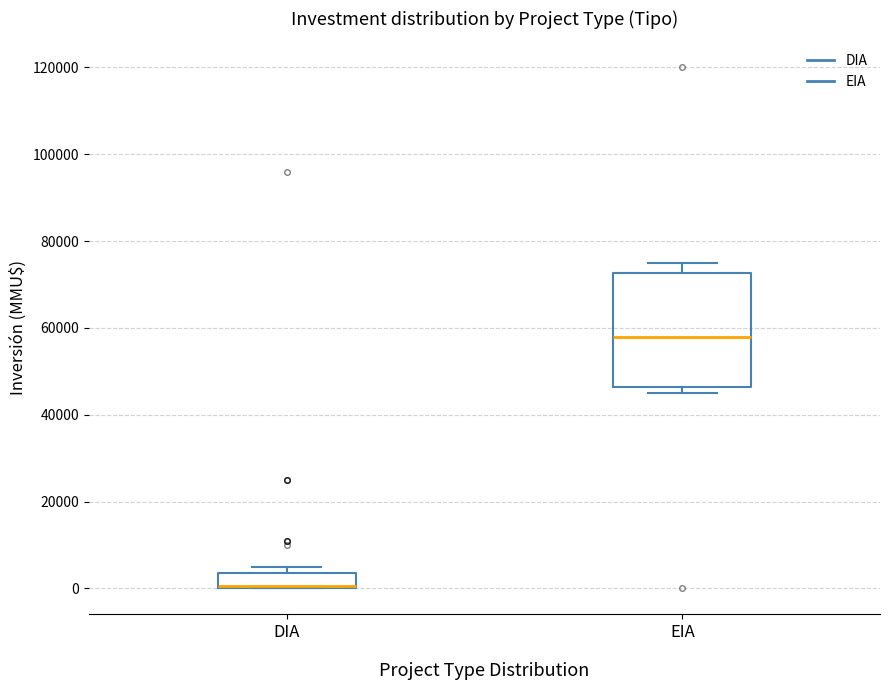

Reading left to right, read every box against the y-axis: the position of its median line, the range the box covers, and the ends of its whiskers. The values are not printed on the chart, so give them approximately, as read against the axis.

DIA: median 0 (drawn on the box's lower edge), box 0 to 4000, whiskers 0 to 6000
EIA: median 58000, box 46000 to 72000, whiskers 46000 (just below the box's lower edge) to 76000